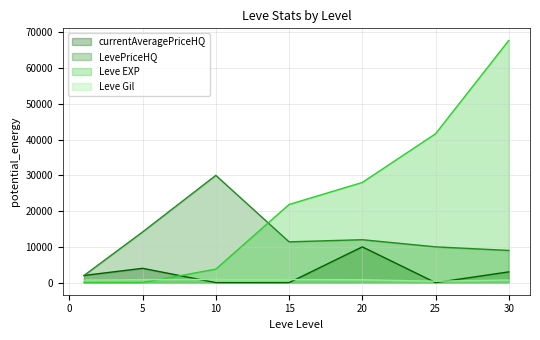

At how many categories does at least one series exceed 5093?

6